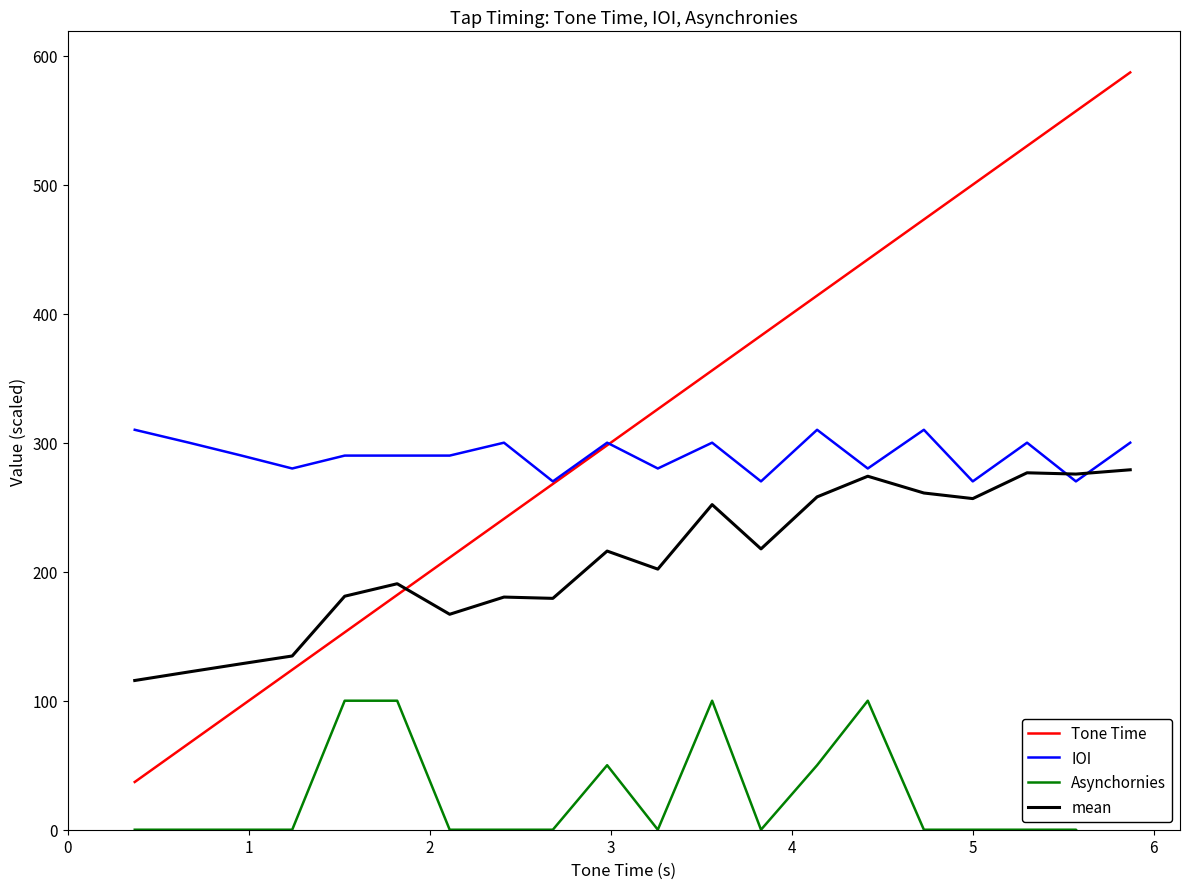

At how many categories does at least one series exceed 290?

14